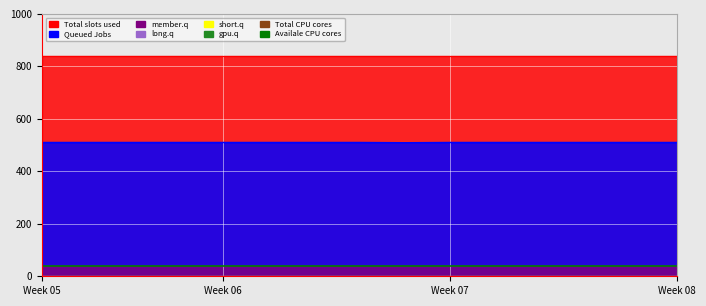

At which category does the chart reach its peak across all series?

Week 05